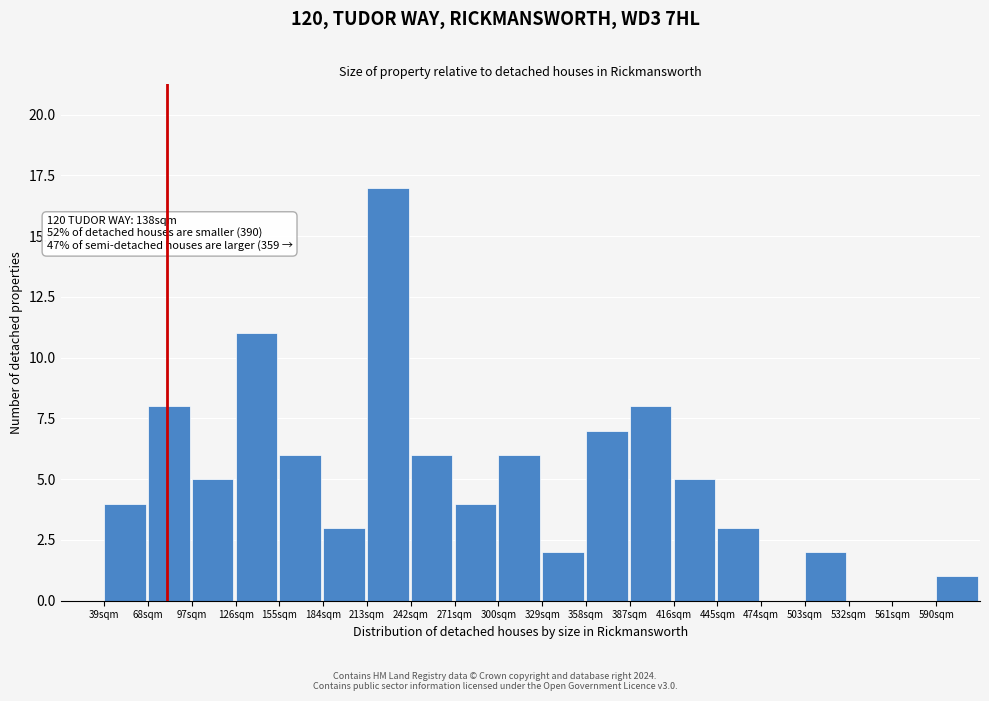

Over which range of the x-axis is the bar tallest?

213 to 242